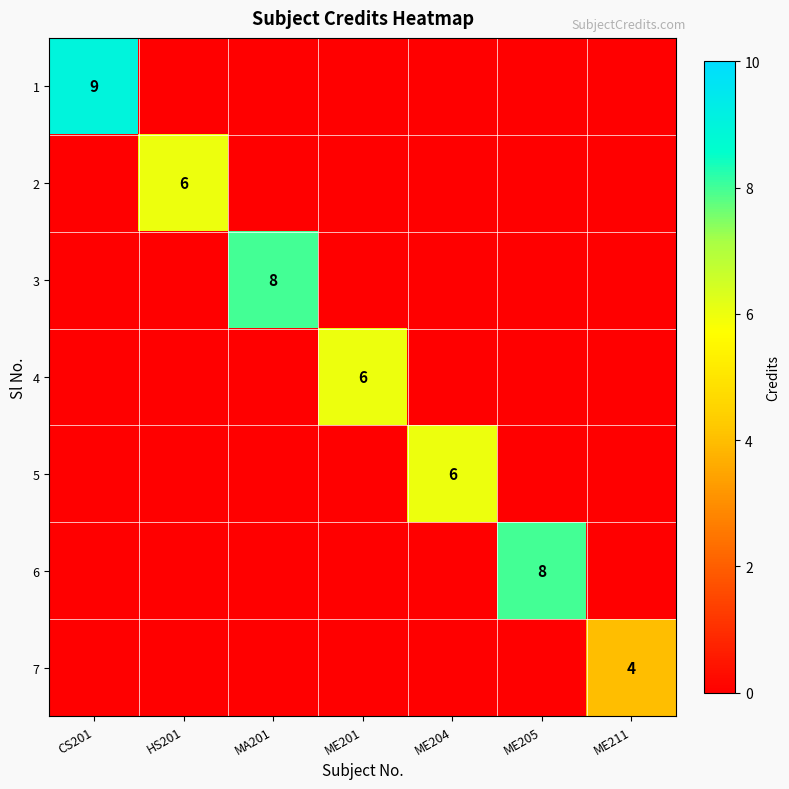

The value of 6 at ME205 is 12. True or false?

False